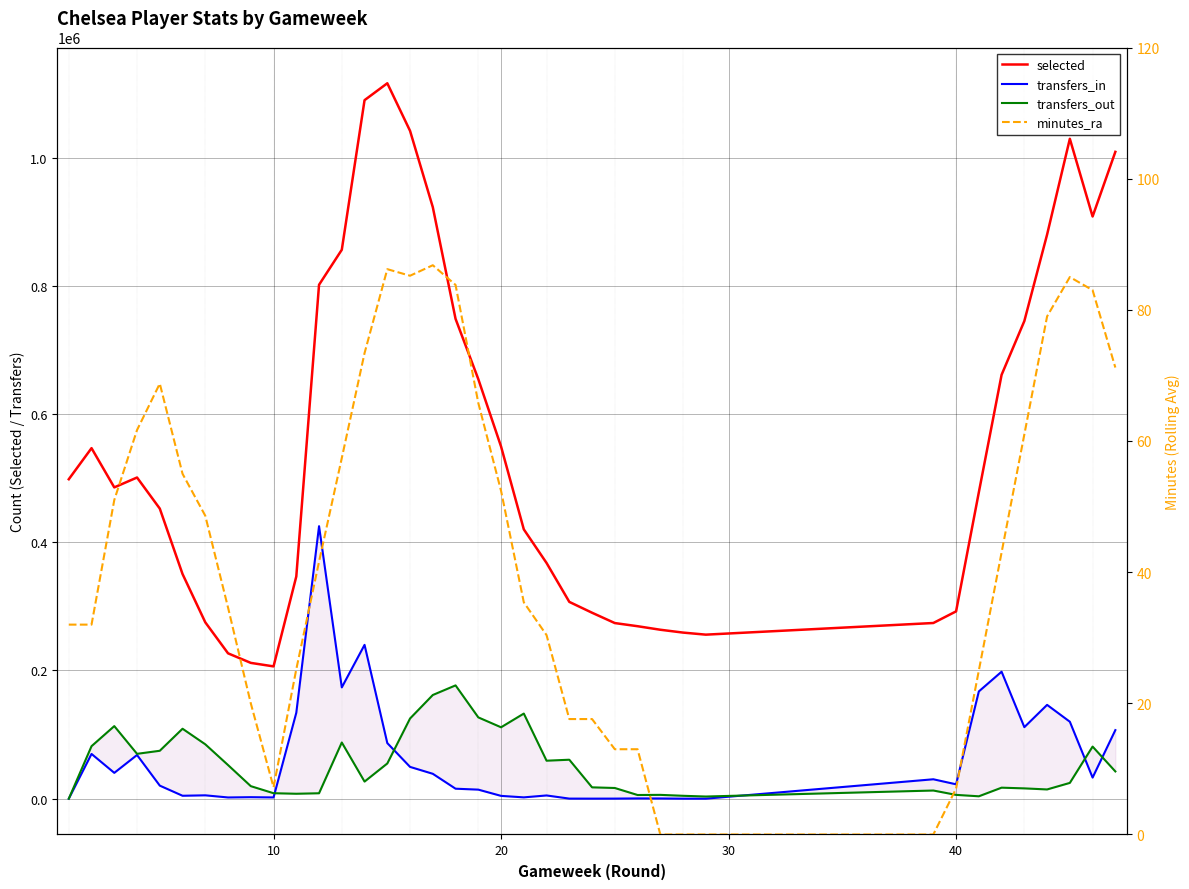

At how many categories does at least one series exceed 338295?

25